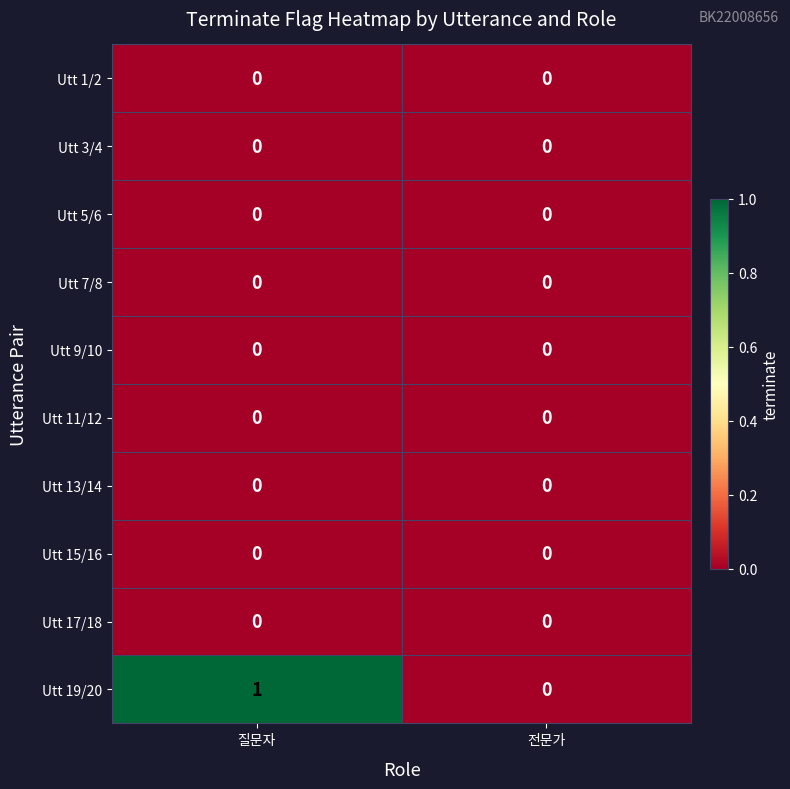

Which series has the largest range (max minus min)?

Utt 19/20